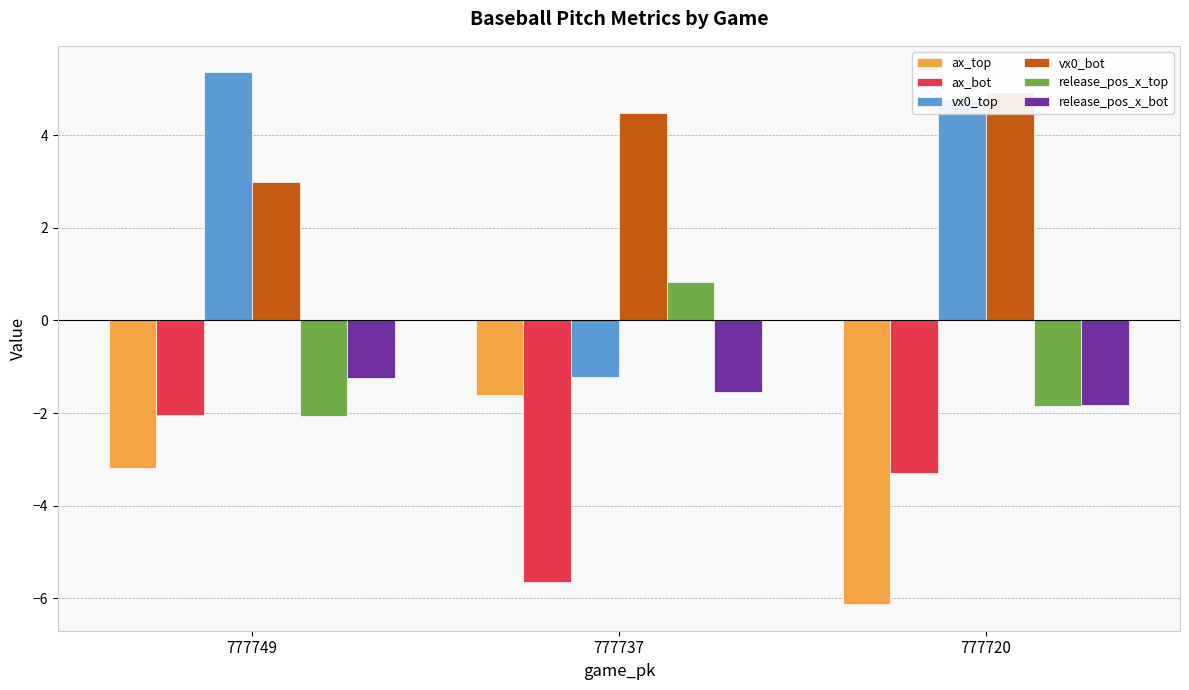

Reading left to right, transcribe all the data shown in this chart.

ax_top: -3.2	-1.6	-6.1
ax_bot: -2.0	-5.7	-3.3
vx0_top: 5.4	-1.2	4.8
vx0_bot: 3.0	4.5	4.9
release_pos_x_top: -2.1	0.8	-1.8
release_pos_x_bot: -1.2	-1.5	-1.8